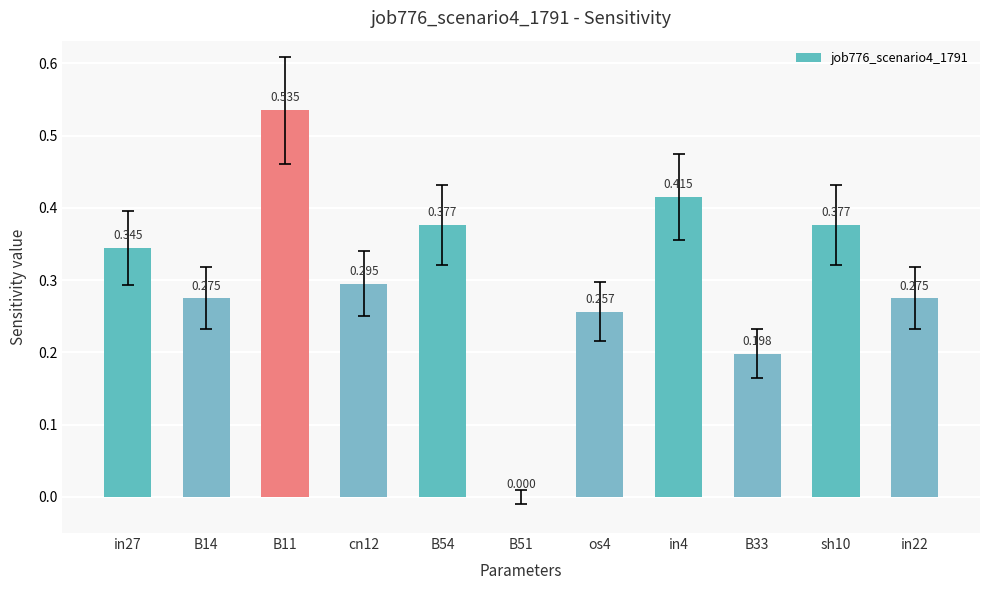

How many positive values are there?

10